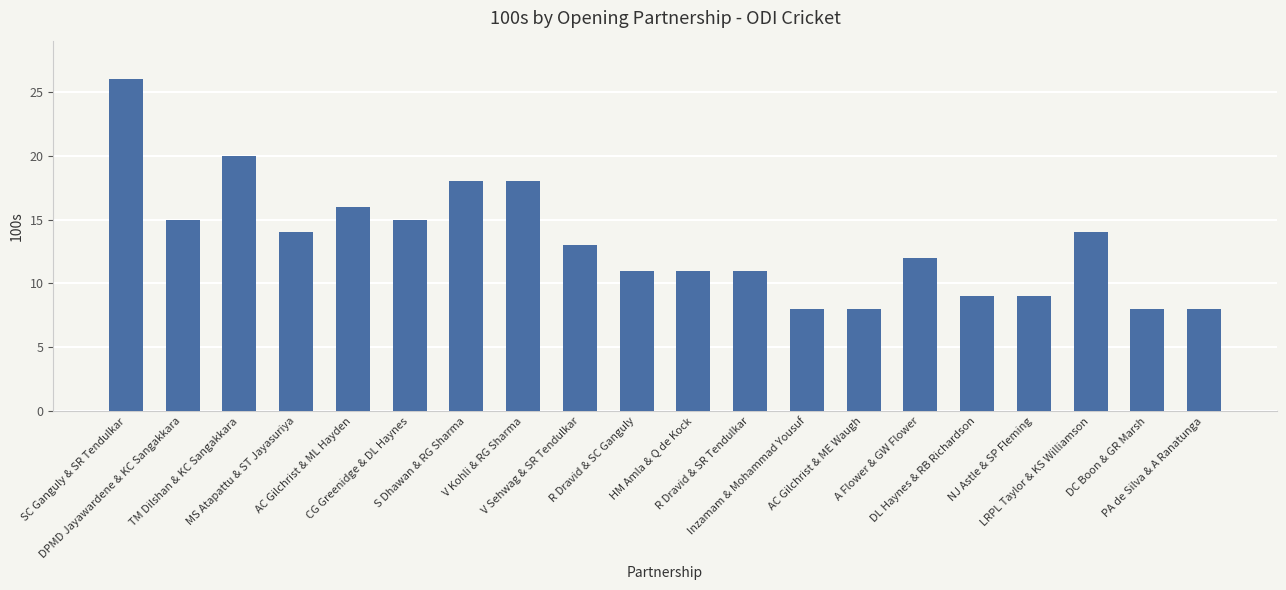

Reading right to left, list all the values displayed in this chart.

8	8	14	9	9	12	8	8	11	11	11	13	18	18	15	16	14	20	15	26